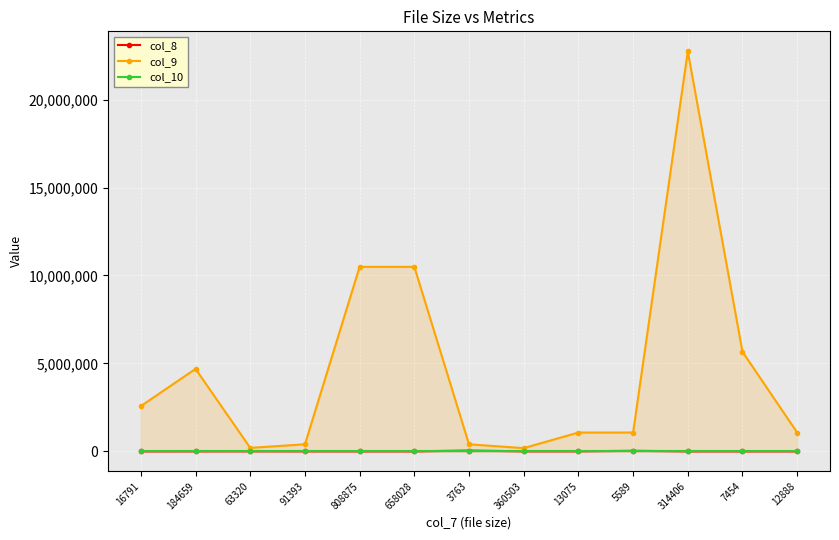

What is the average value of the col_10 series?

1